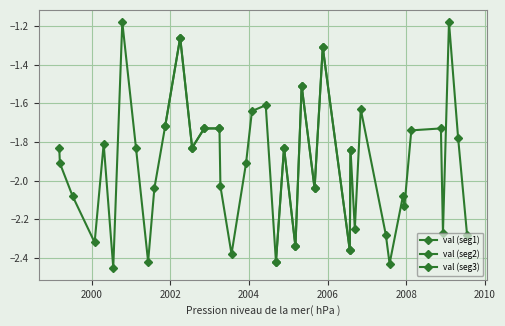

Between 31 and 16, which is larger?

16